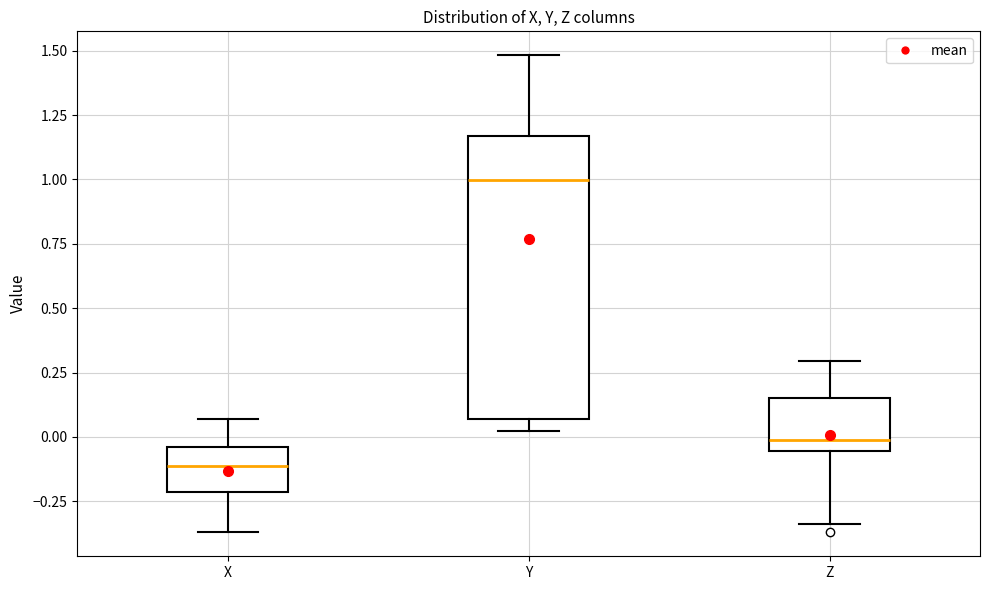

Reading left to right, read every box against the y-axis: the position of its median line, the range the box covers, and the ends of its whiskers. The values are not printed on the chart, so give them approximately, as read against the axis.

X: median -0.10, box -0.20 to -0.05, whiskers -0.35 to 0.05
Y: median 1.00, box 0.05 to 1.15, whiskers 0.00 to 1.50
Z: median 0.00, box -0.05 to 0.15, whiskers -0.35 to 0.30